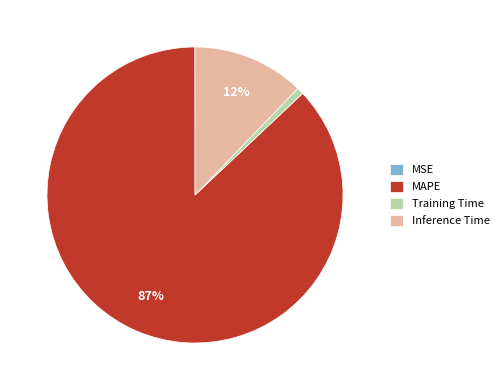

Which slice is the largest?

MAPE